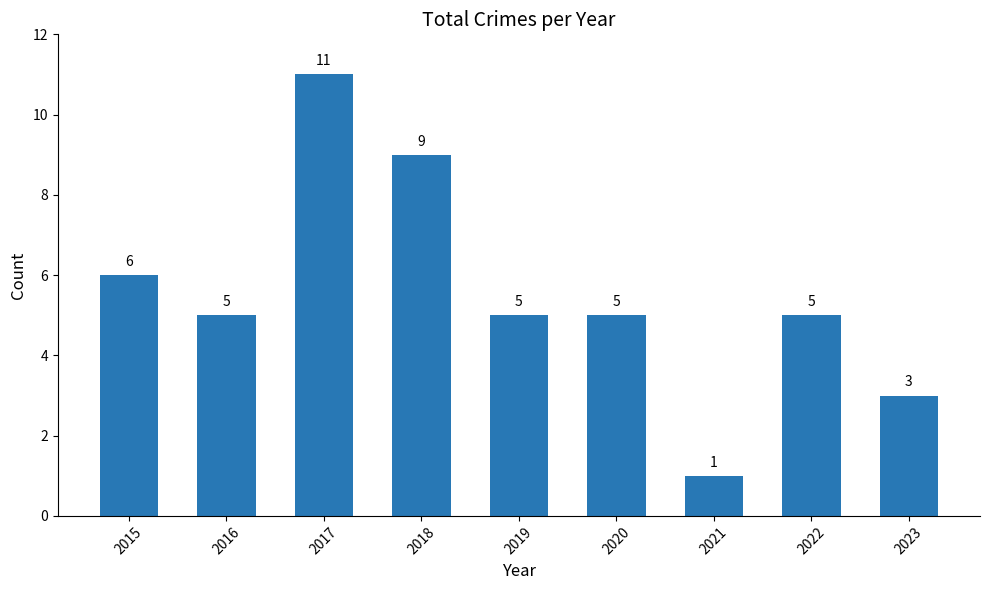

Count the values in the range 5 to 6.

5